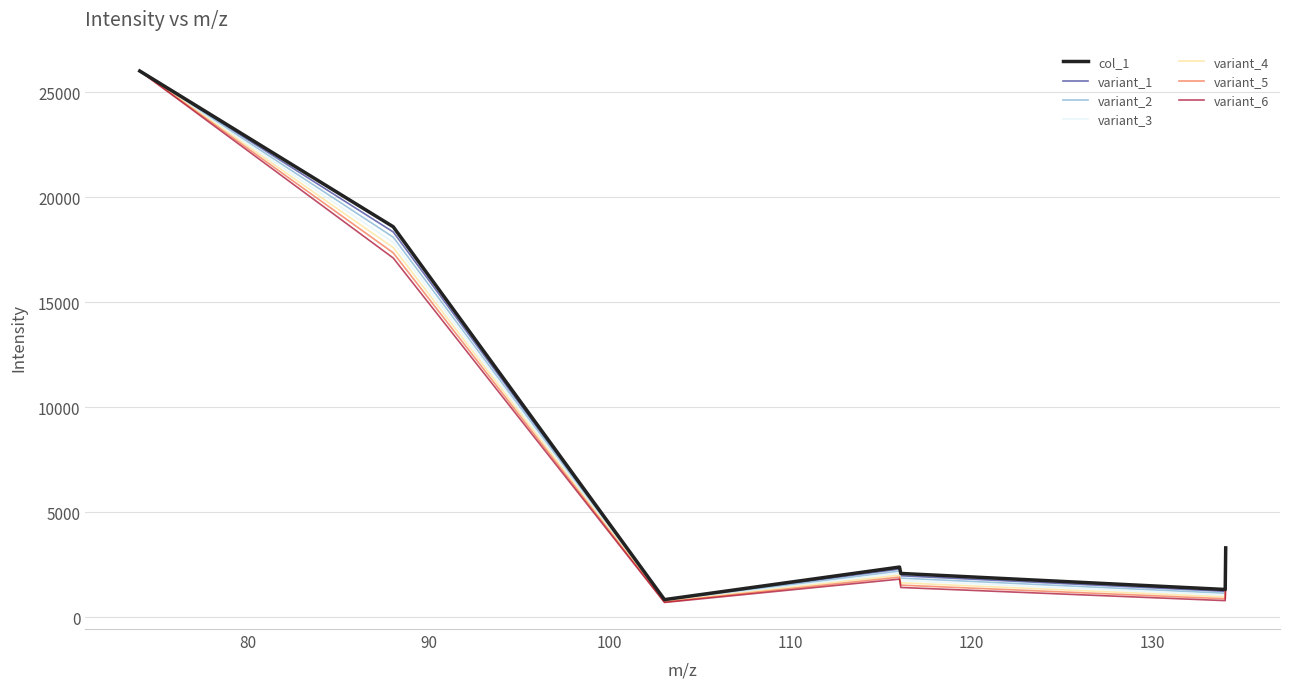

List the series in order of their overall mean, highest first.

col_1, variant_1, variant_2, variant_3, variant_4, variant_5, variant_6